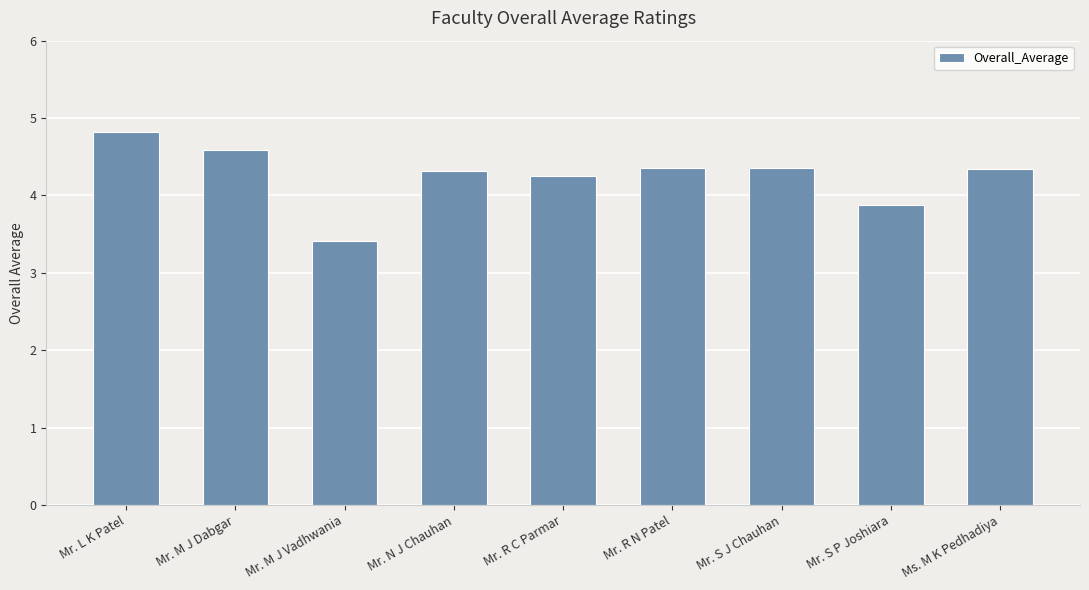

What is the minimum value shown in the chart?

3.4